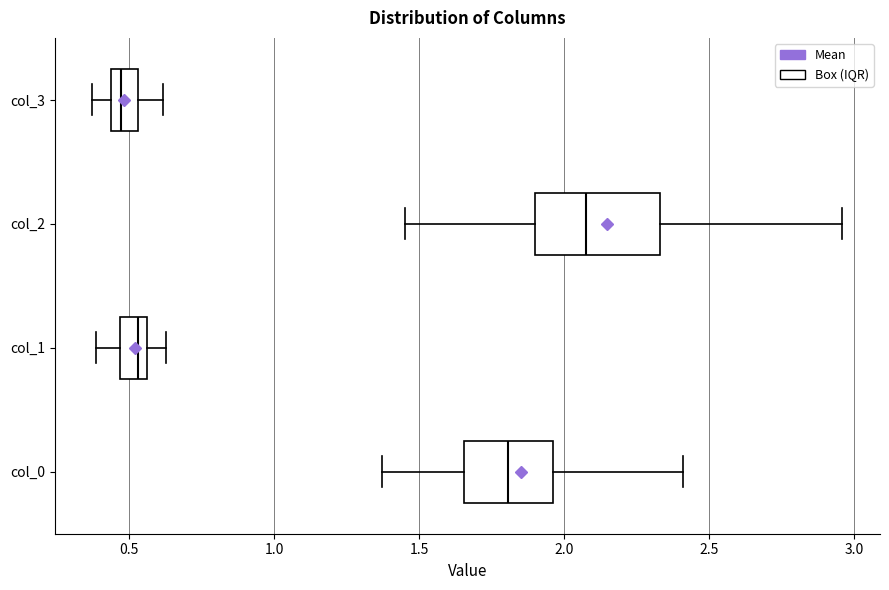

Which box is the widest, from its left edge to its right edge?

col_2